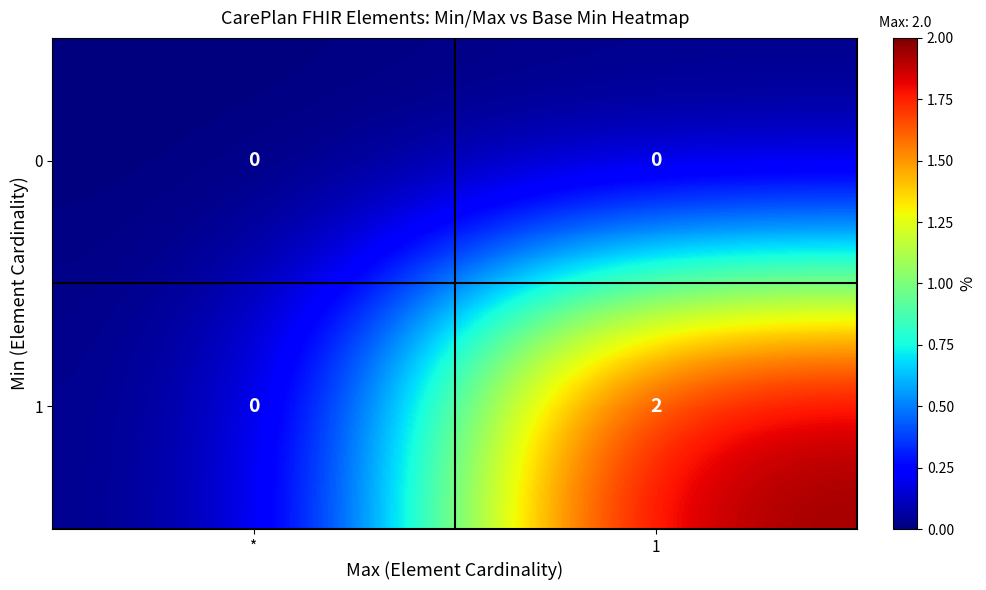

Which series changed the most between * and 1?

1